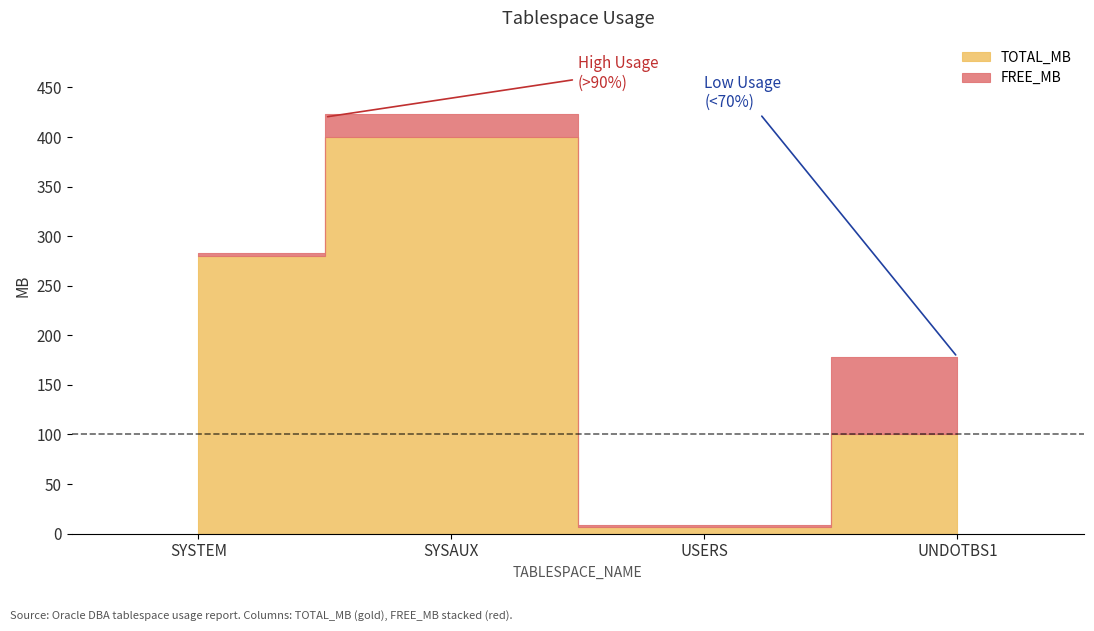

At which label is TOTAL_MB closest to 203?

SYSTEM